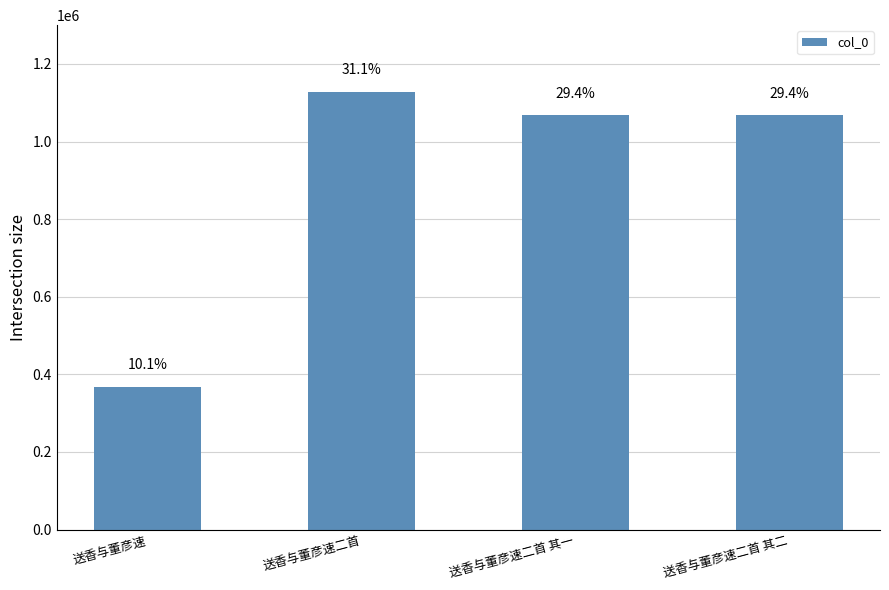

The value at 送香与董彦速二首 is 1128790. True or false?

True